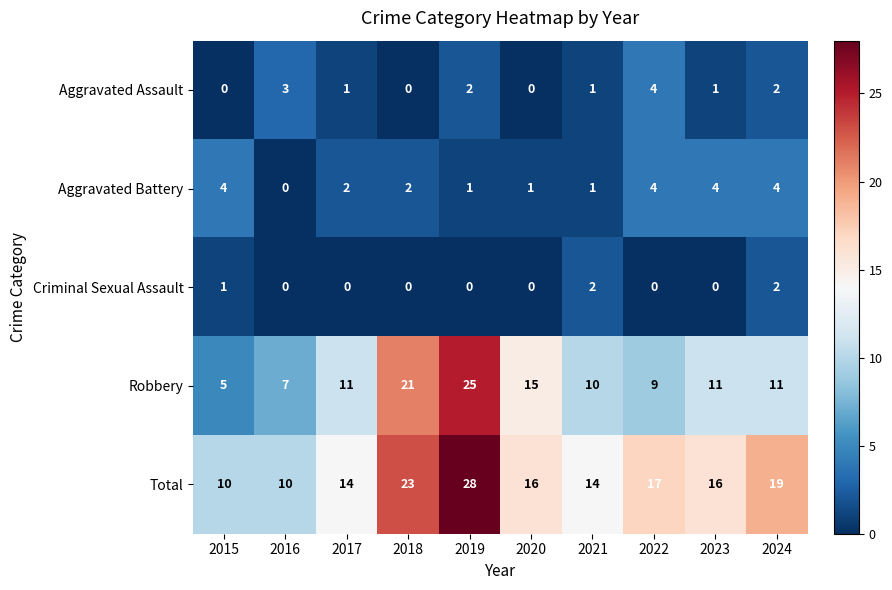

At 2015, list the series in order from smallest to largest.

Aggravated Assault, Criminal Sexual Assault, Aggravated Battery, Robbery, Total